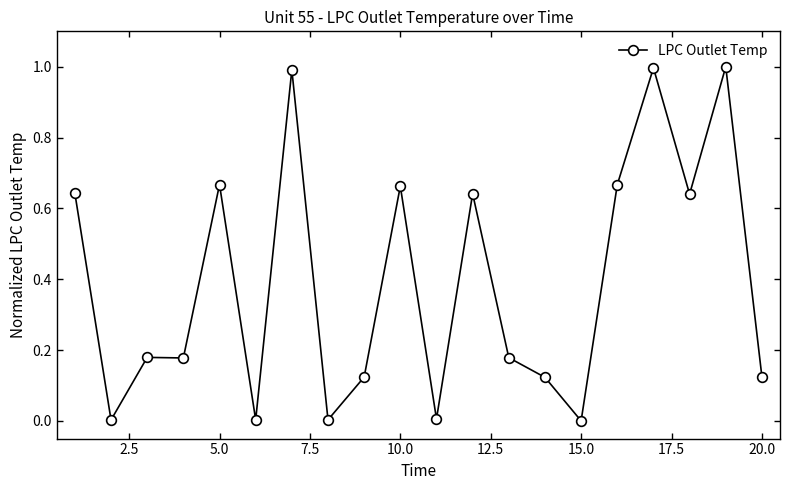

True or false: there are more than 2 points higher than both neighbors.

True